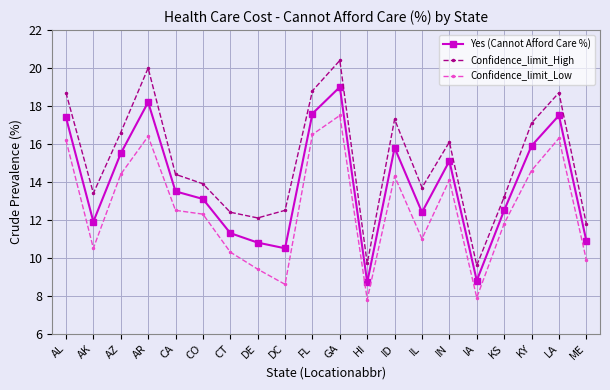

Is the value of Confidence_limit_Low at AZ greater than the value of Confidence_limit_High at IA?

Yes